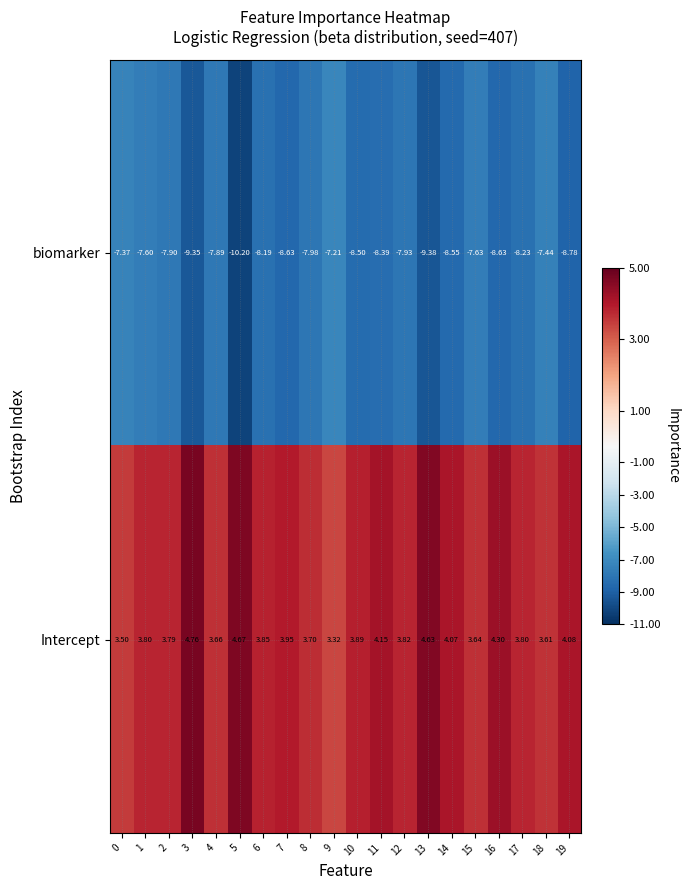

Is the value of biomarker at 12 greater than the value of Intercept at 18?

No